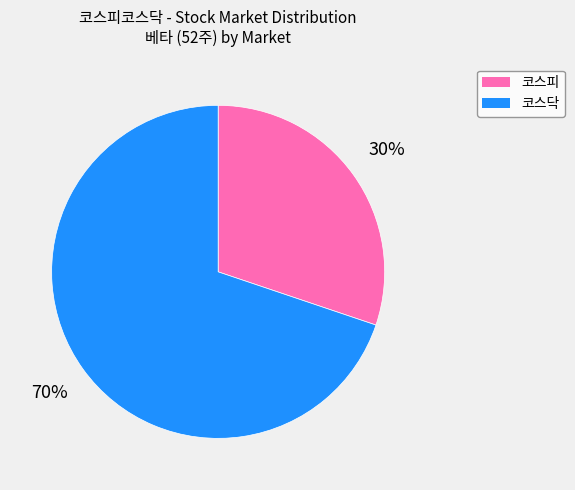

Is 코스닥 the majority of the pie?

Yes